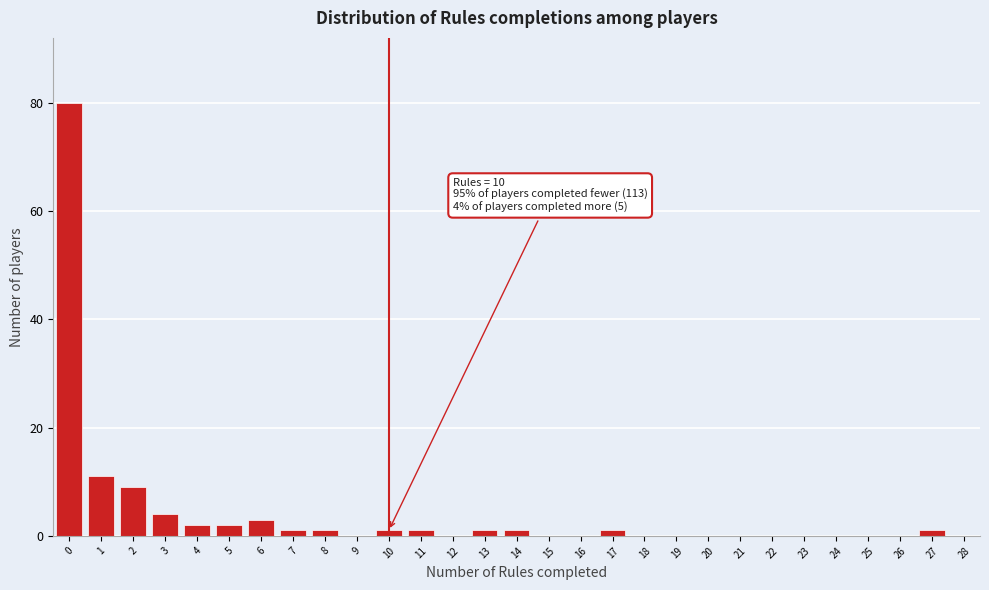

Reading left to right, list all the values displayed in this chart.

0=80	1=11	2=9	3=4	4=2	5=2	6=3	7=1	8=1	9=0	10=1	11=1	12=0	13=1	14=1	15=0	16=0	17=1	18=0	19=0	20=0	21=0	22=0	23=0	24=0	25=0	26=0	27=1